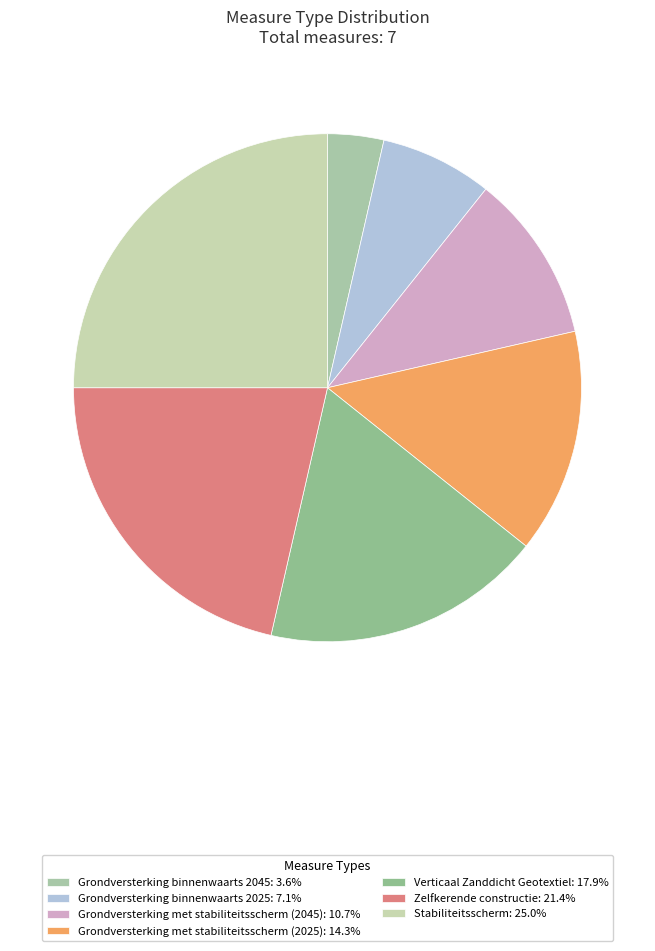

To the nearest percent, what is the combined percentage of Stabiliteitsscherm and Grondversterking met stabiliteitsscherm (2045)?

36%